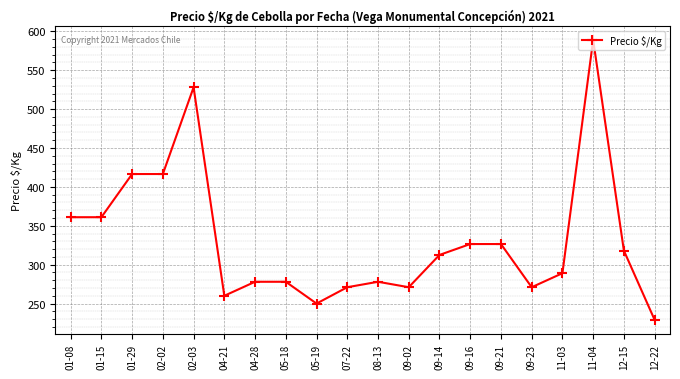

What is the difference between the second highest and second lowest values?

278.0